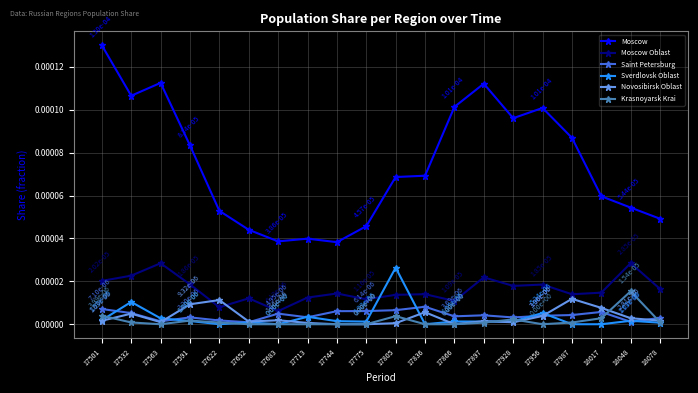

True or false: Novosibirsk Oblast and Moscow cross at least once.

False